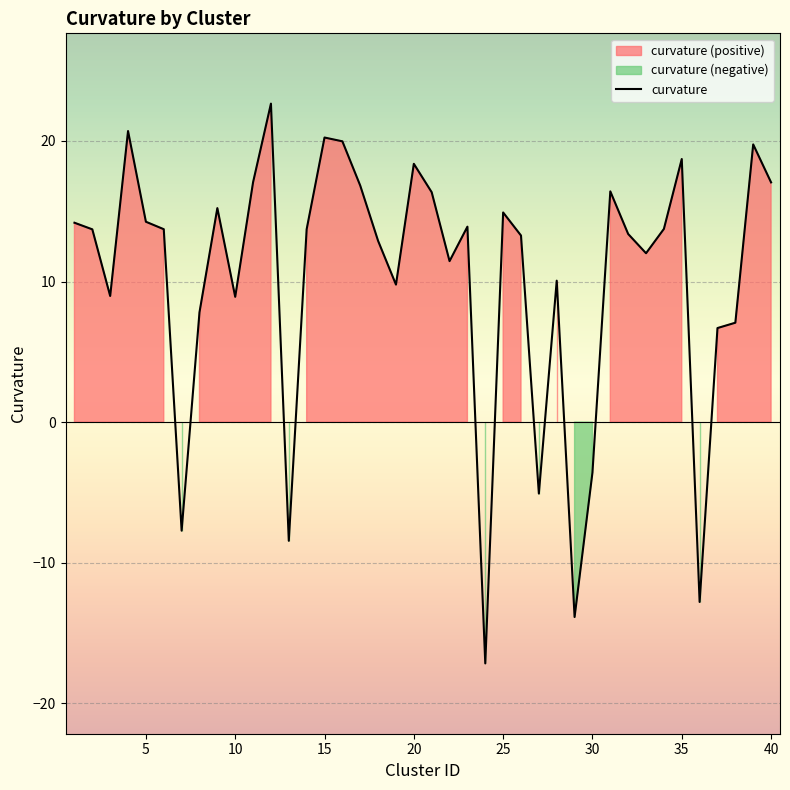

What is the value of the 23rd point from the left?

13.9